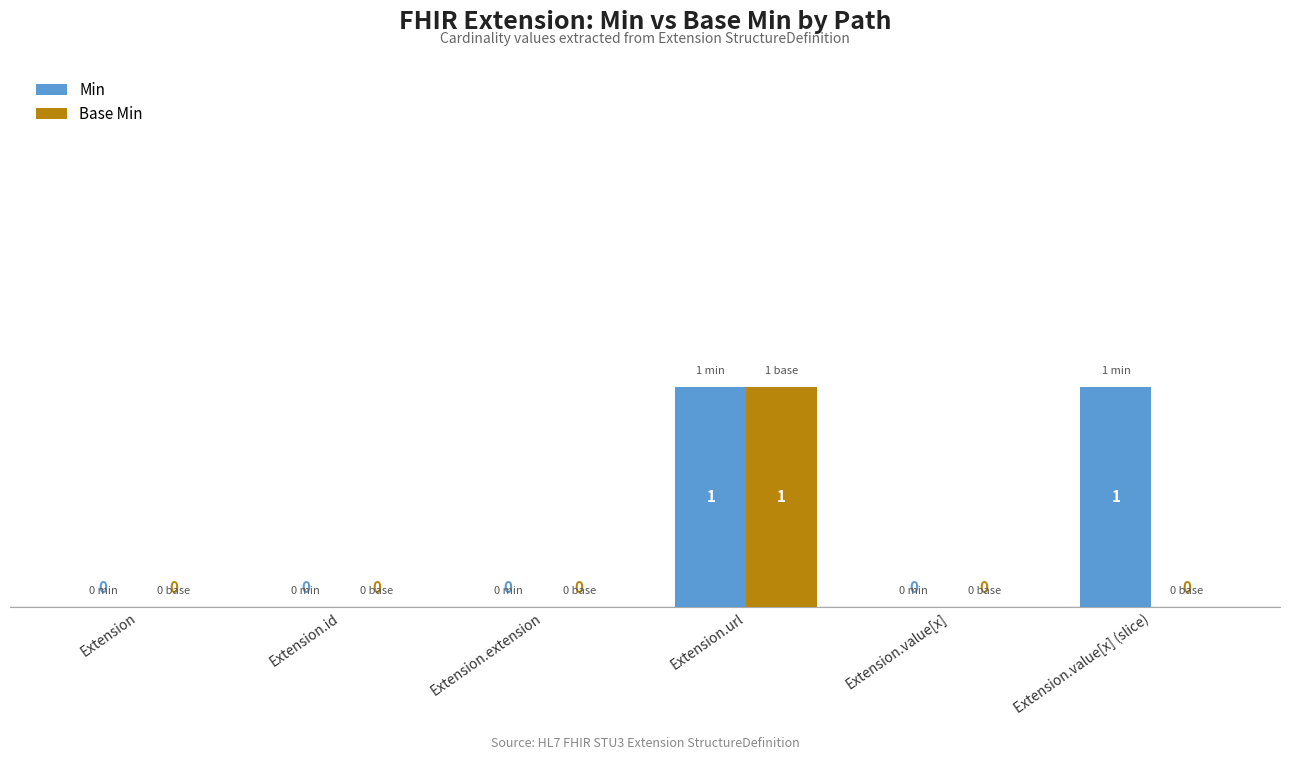

How many groups of bars are there?

6